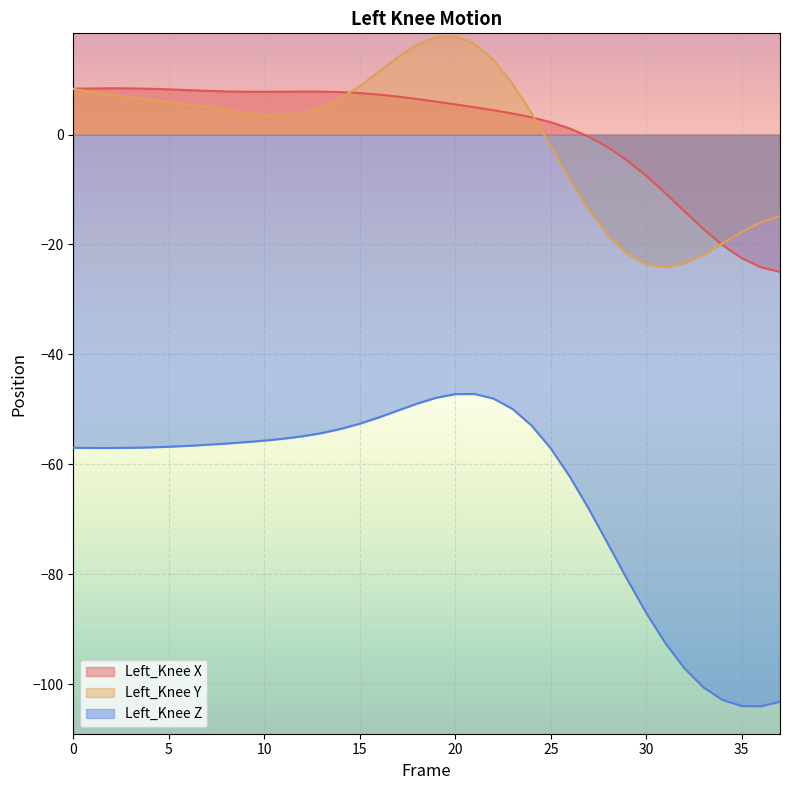

Which label corresponds to the largest value in the chart?

20